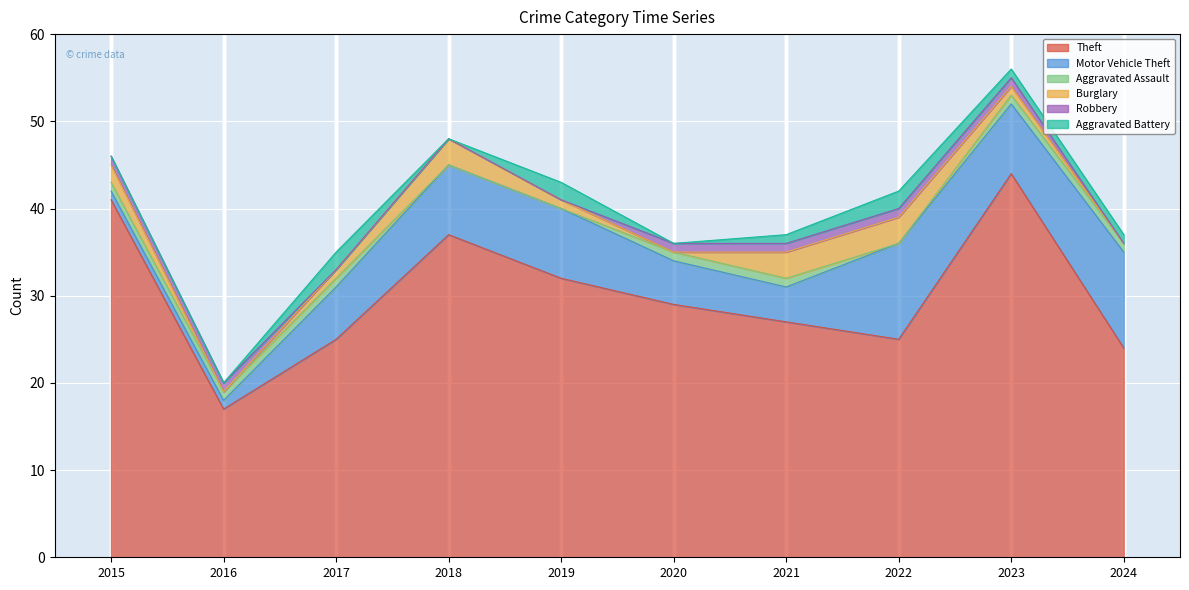

Which label corresponds to the smallest value in the chart?

2018